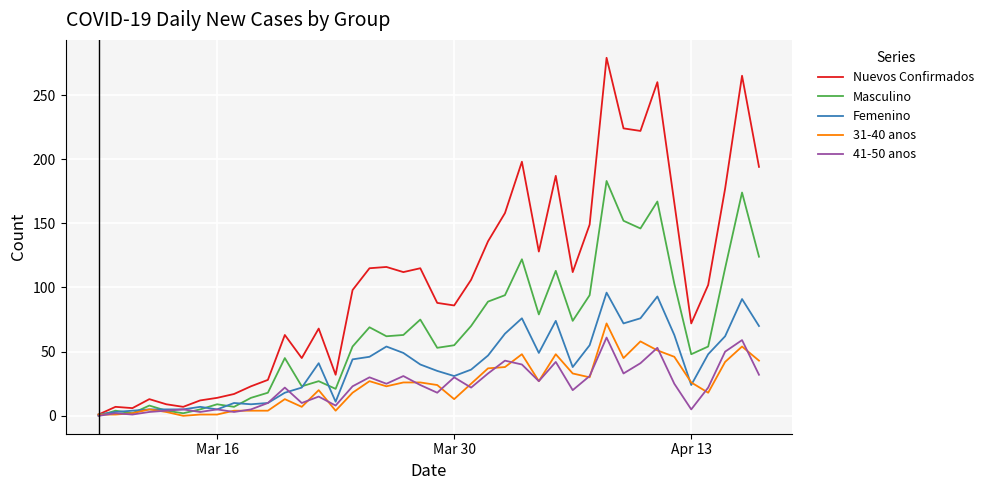

In 41-50 anos, how many points are lower than both neighbors (excluding endpoints)?

12